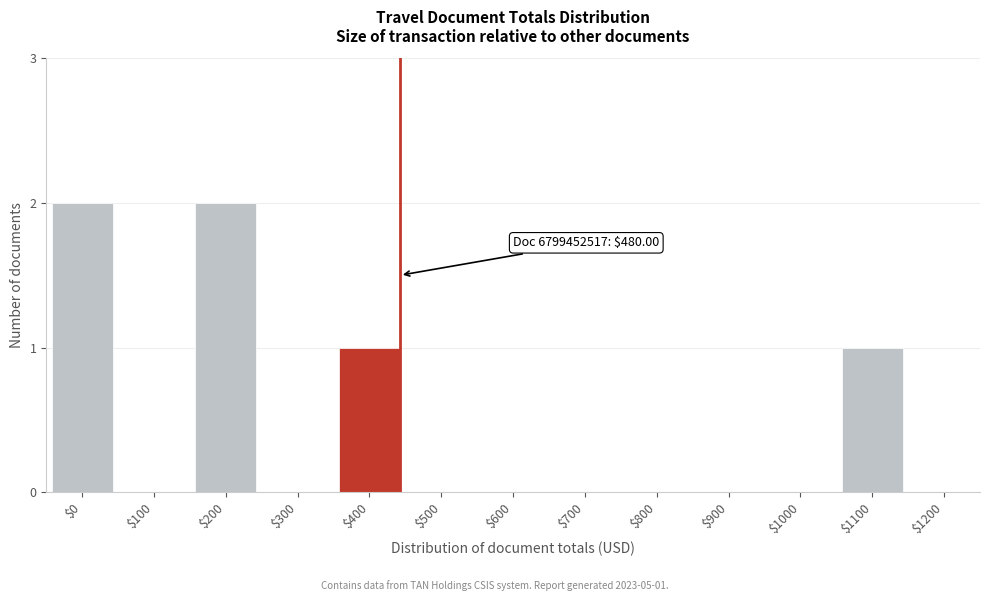

Is it true that the value at $200 is 1?

False